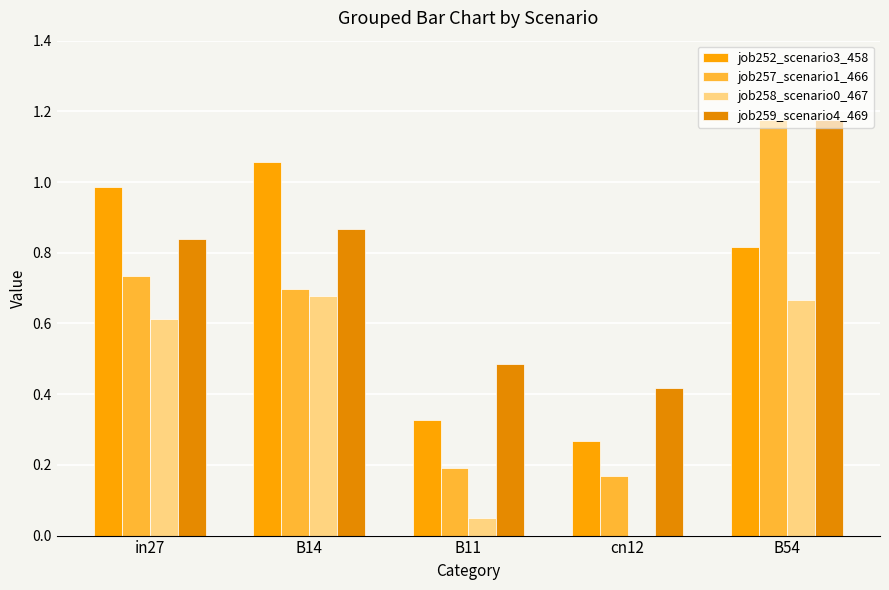

What is the difference between the maximum and minimum values in the job257_scenario1_466 series?

1.0